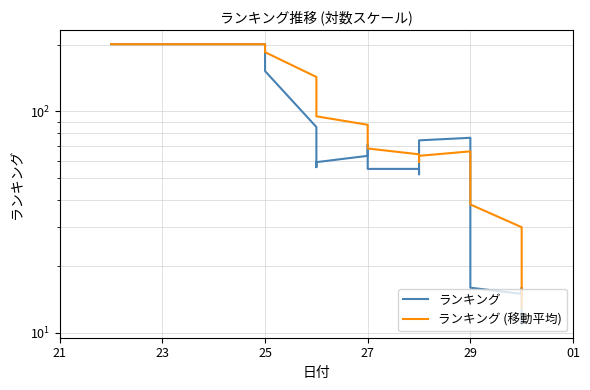

Does the chart have visible grid lines?

Yes